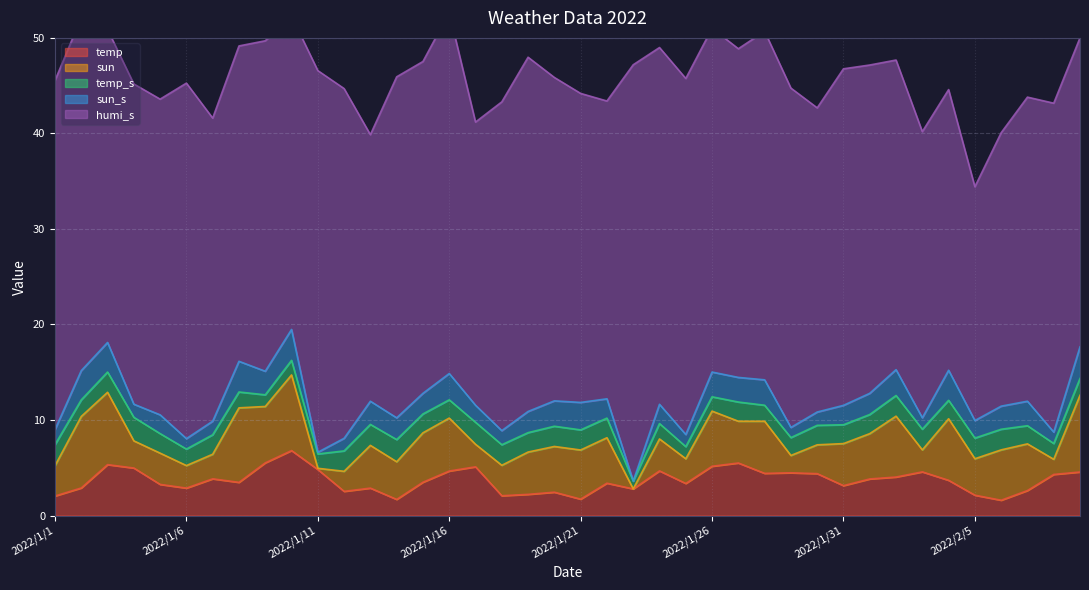

At how many categories does at least one series exceed 14?

40